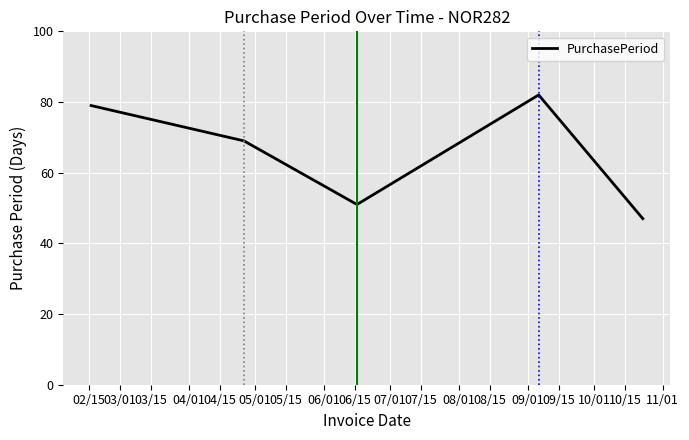

What is the average value?

66